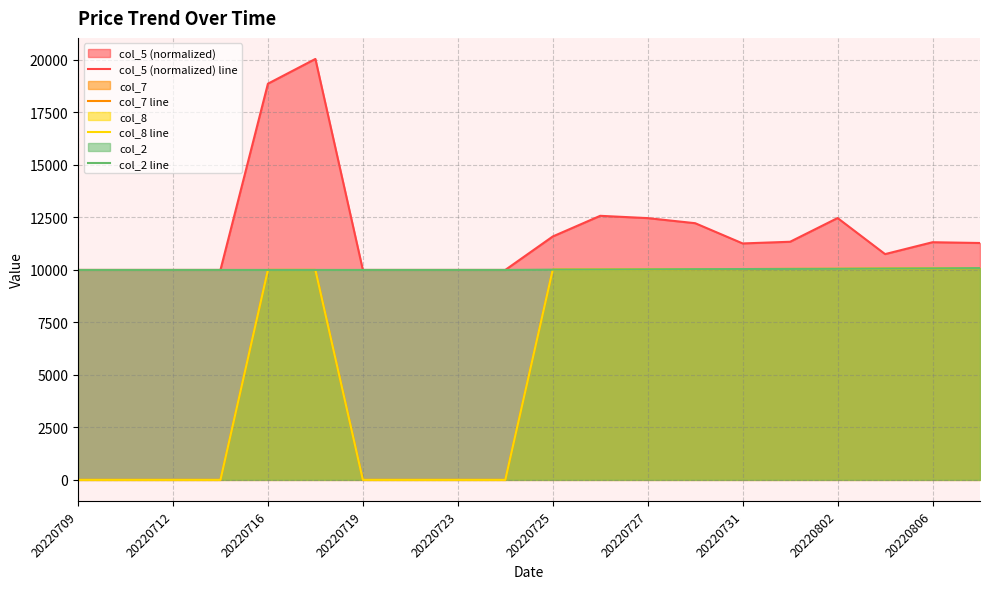

The col_2 line series shows 5026.8 at 20220716. True or false?

False